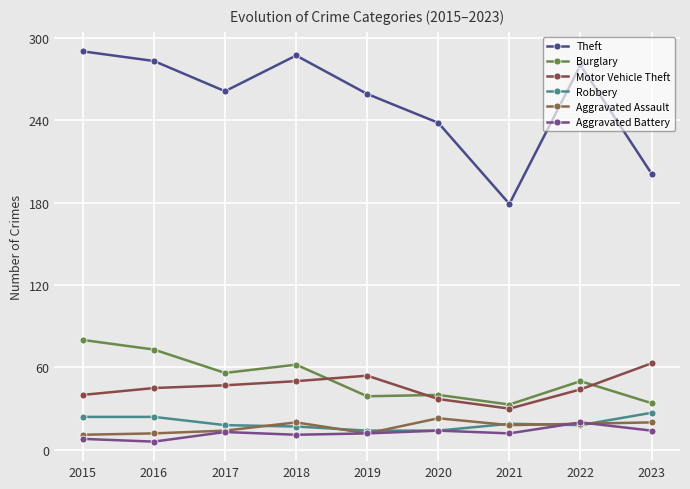

Is the value of Motor Vehicle Theft at 2015 greater than the value of Aggravated Battery at 2021?

Yes